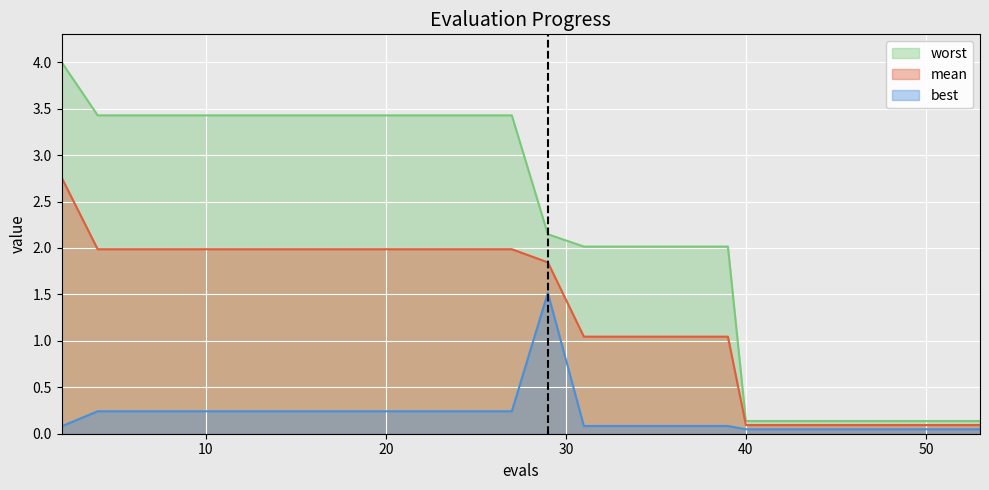

Which series changed the most between 2 and 35?

worst